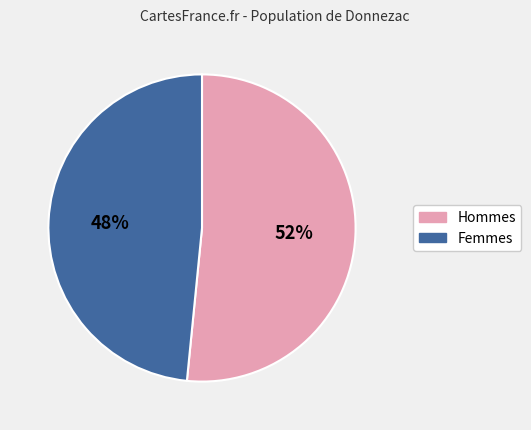

To the nearest percent, what percentage of the pie is Femmes?

48%